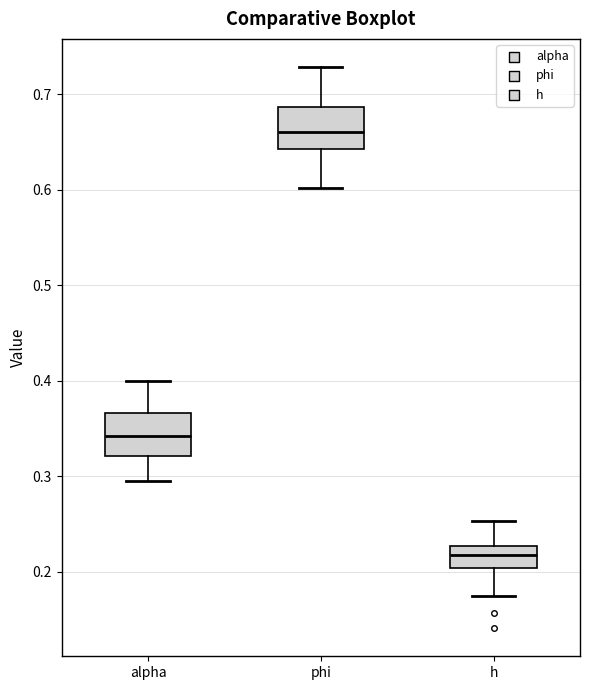

Which box has the lowest median line?

h